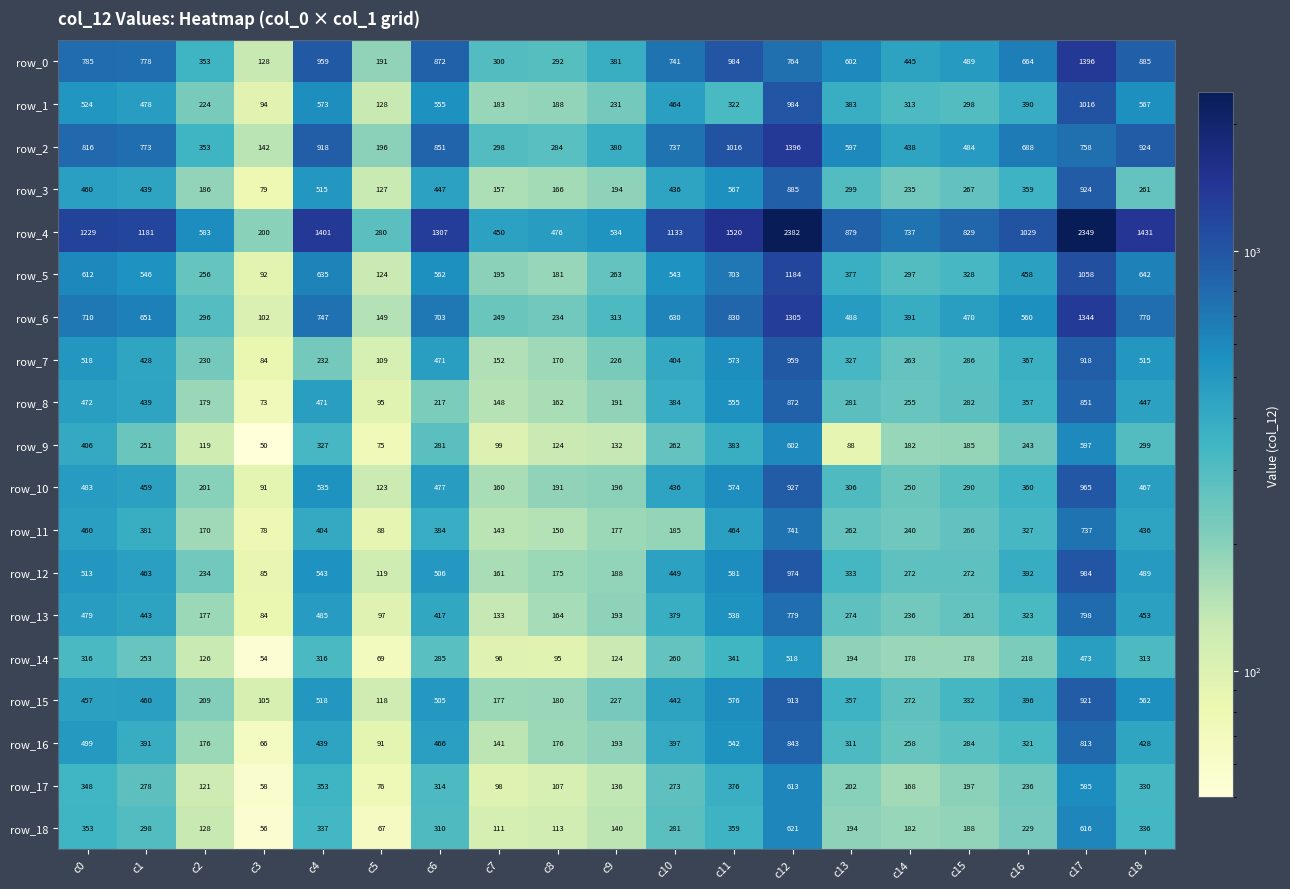

What is the maximum value shown in the chart?

2382